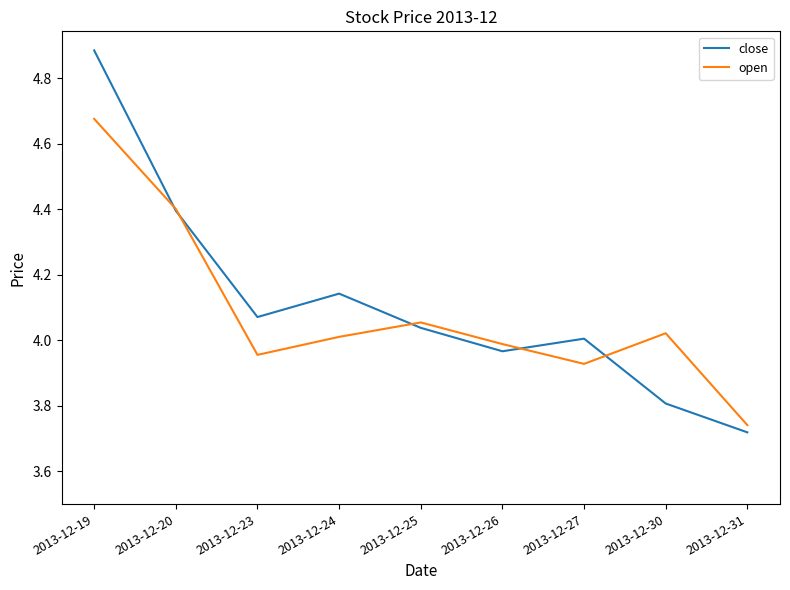

Rank the series by their maximum value, from lowest to highest.

open, close